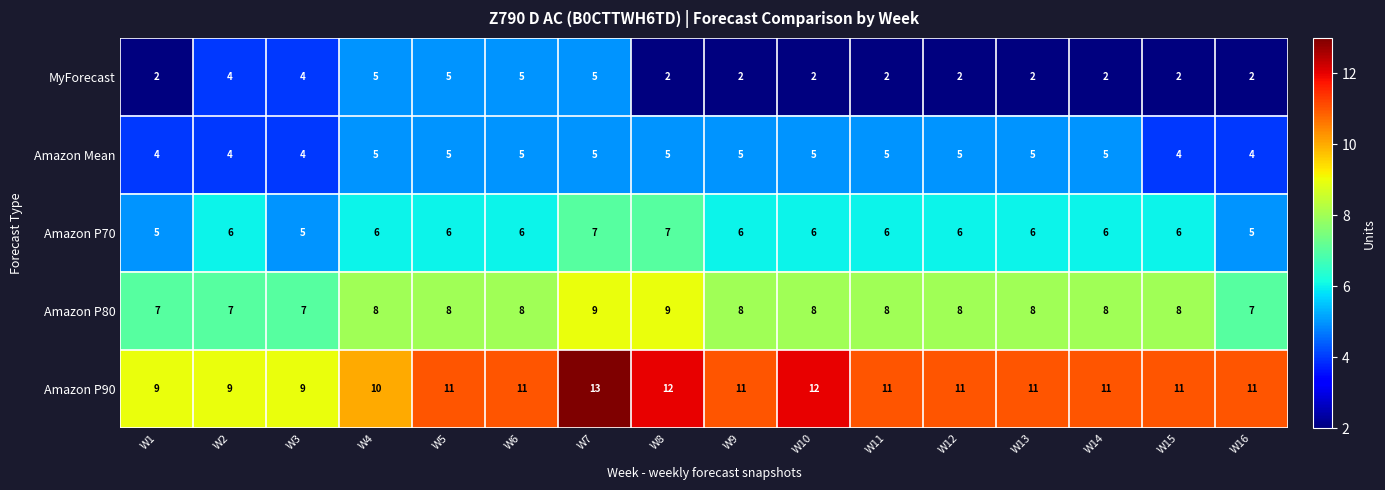

List the series in order of their overall mean, highest first.

Amazon P90, Amazon P80, Amazon P70, Amazon Mean, MyForecast